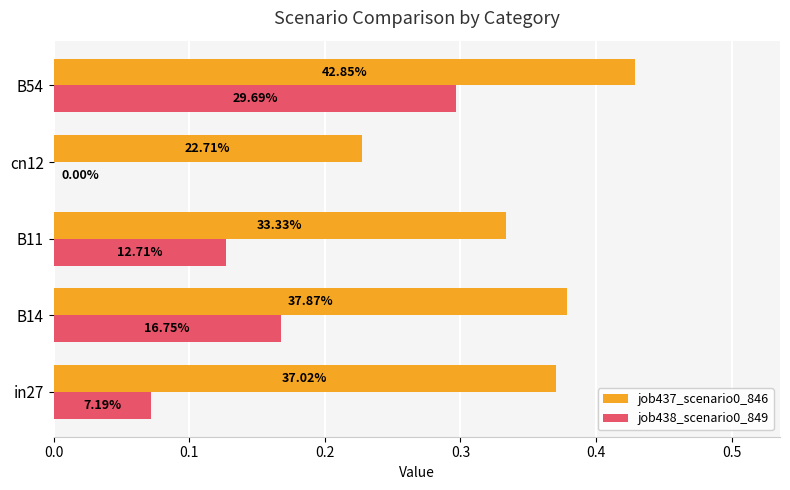

What are all the series names shown in the legend?

job437_scenario0_846, job438_scenario0_849